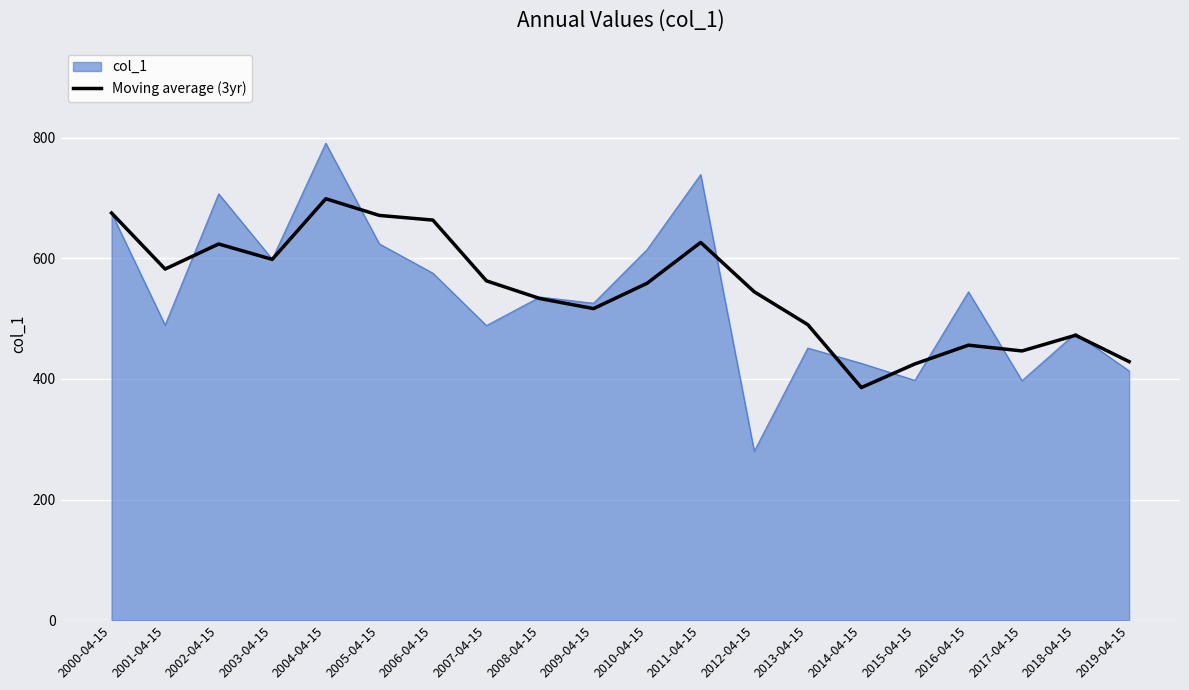

The value of Moving average (3yr) at 2007-04-15 is 958.2. True or false?

False